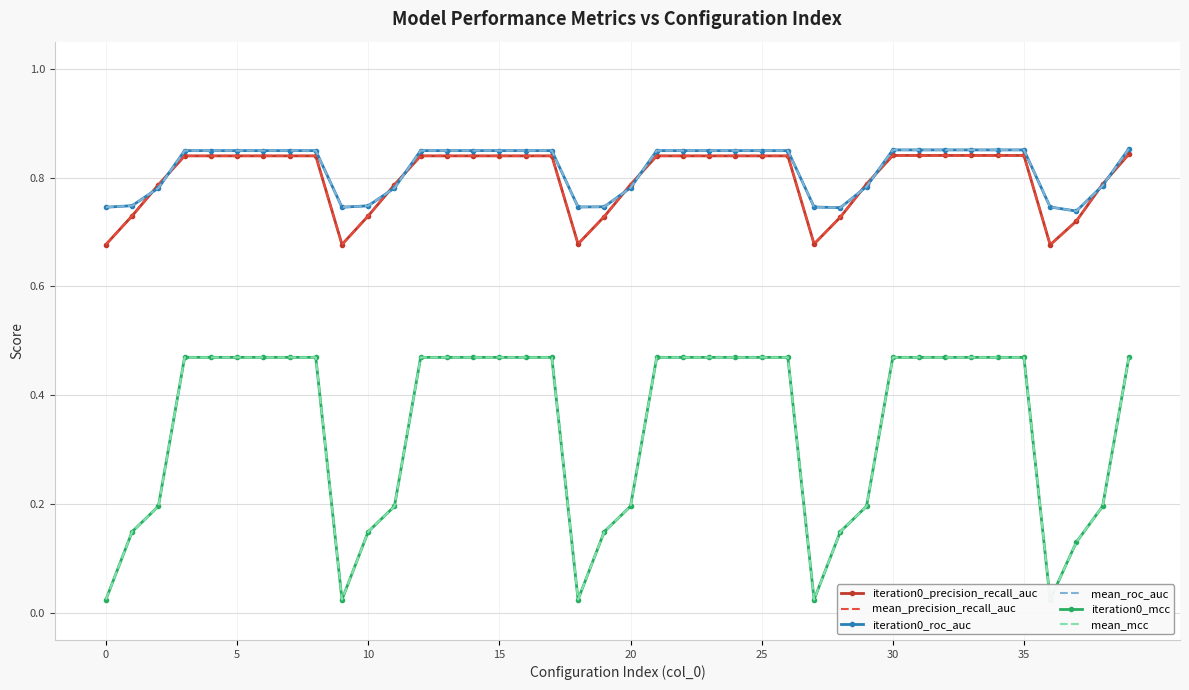

Which category has the lowest value in the mean_precision_recall_auc series?

36